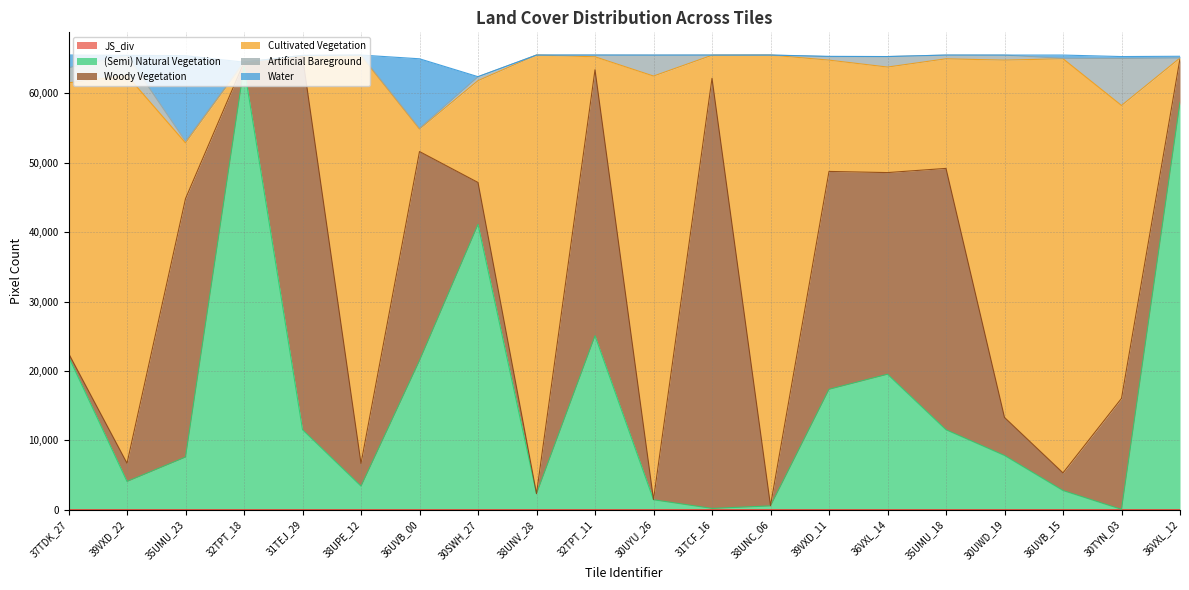

What is the label of the 4th point from the right?

30UWD_19